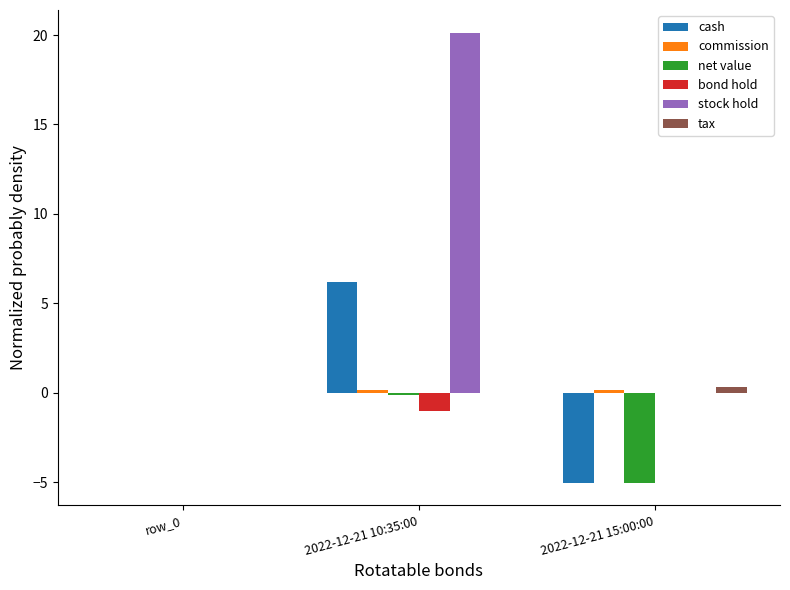

Which series has the largest total across all categories?

stock hold